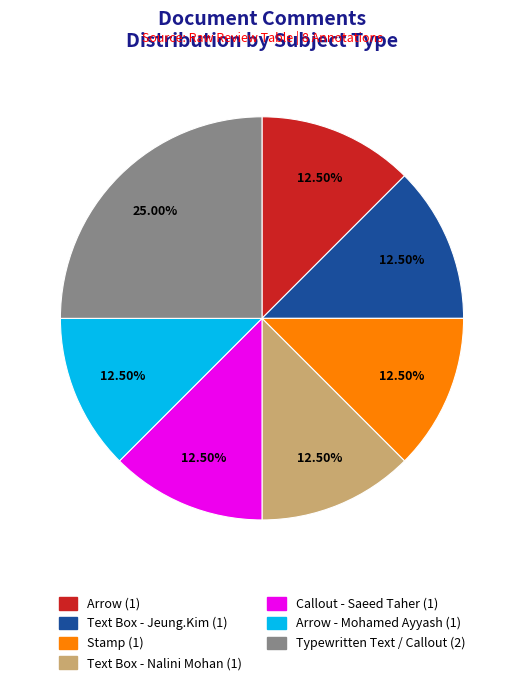

Is there any slice that represents more than half of the pie?

No